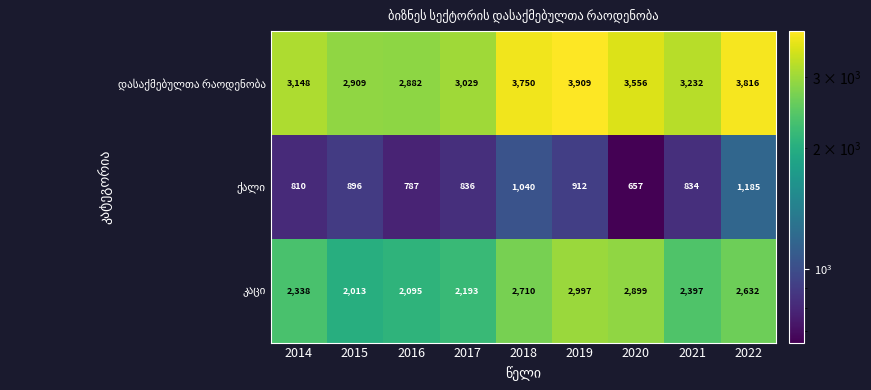

Which label corresponds to the smallest value in the chart?

2020